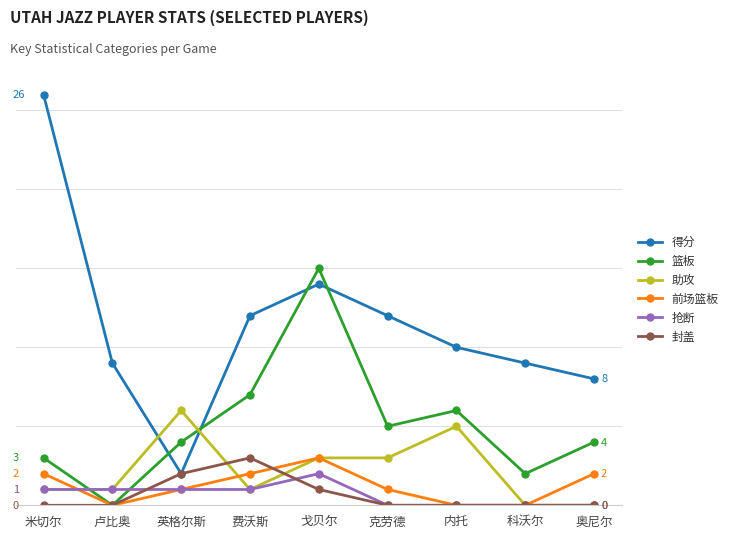

At which category does the chart reach its peak across all series?

米切尔